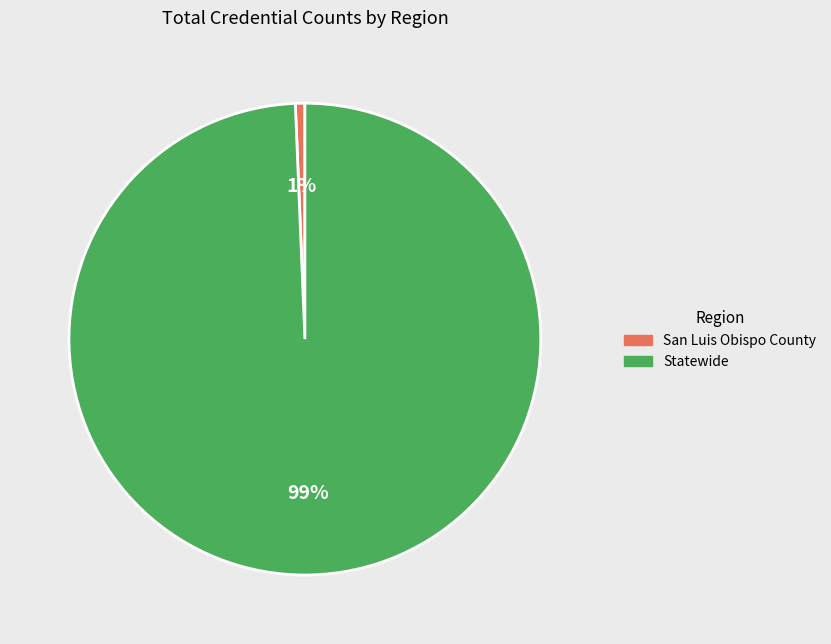

Is there any slice that represents more than half of the pie?

No